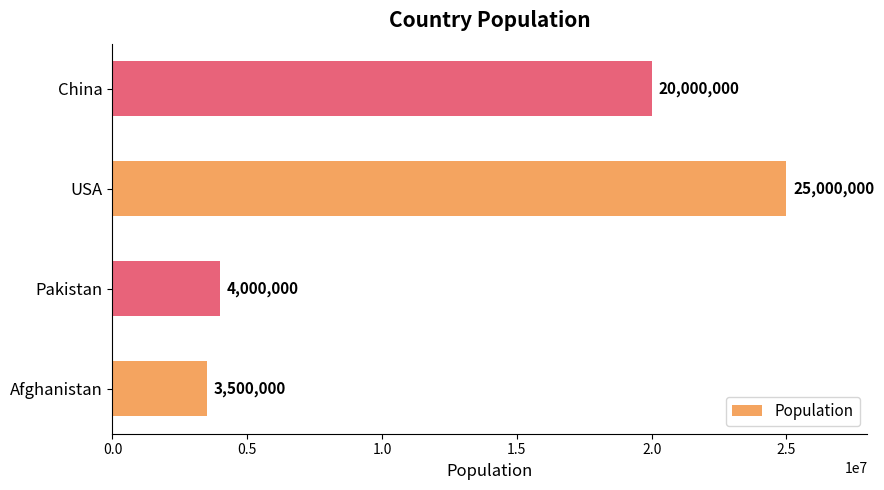

List the labels in order of value, largest first.

USA, China, Pakistan, Afghanistan